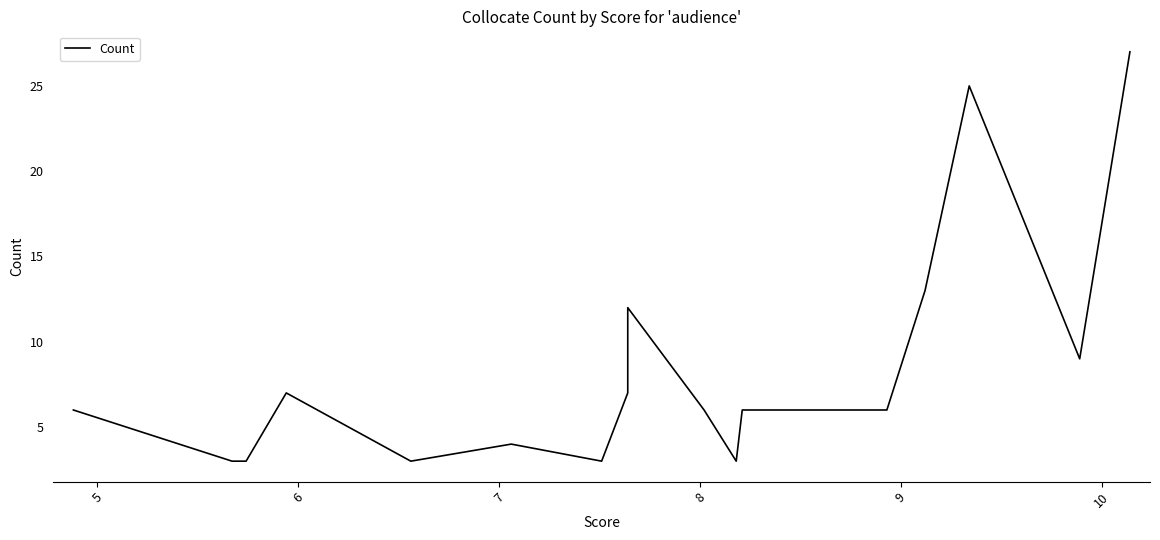

Approximately how many times larger is the value at 7 compared to 6?

0.5